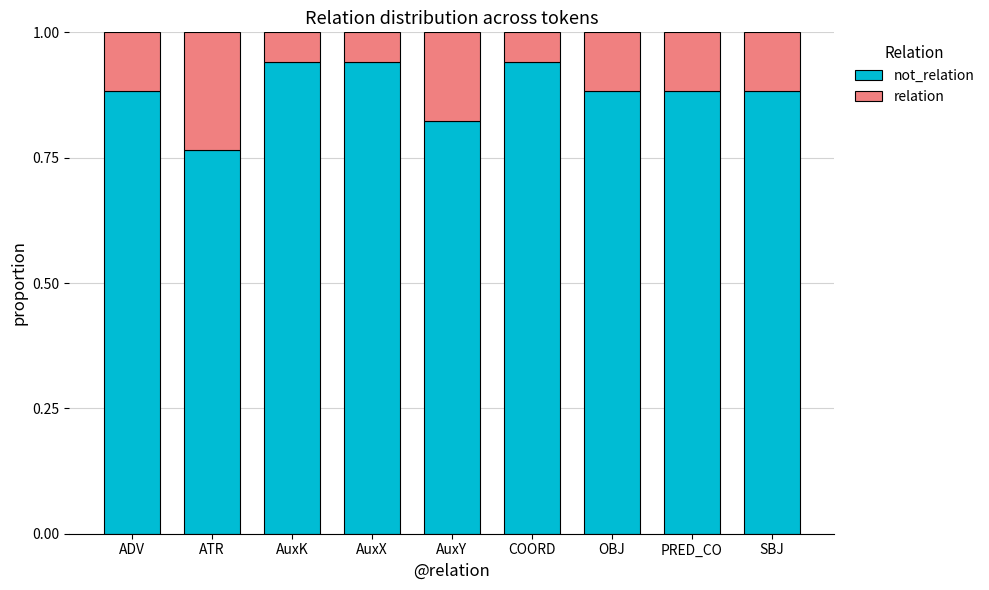

What is the total value across all series at PRED_CO?

1.0